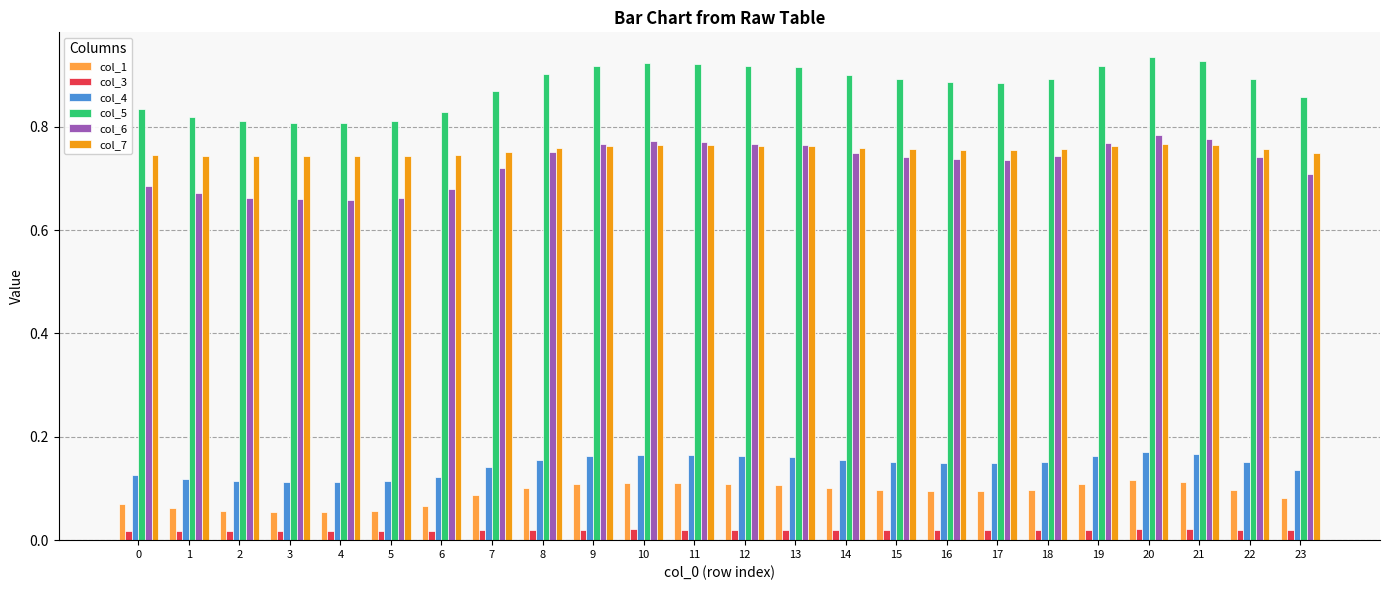

What is the total value across all series at 13?

2.7